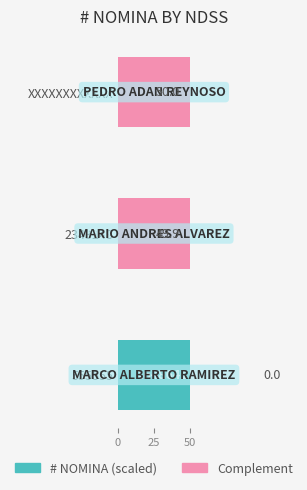

What is the total value across all series at 555555?

50.0